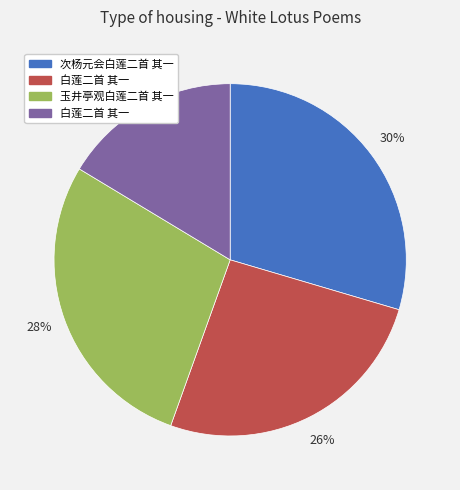

To the nearest percent, what is the average slice percentage?

25%